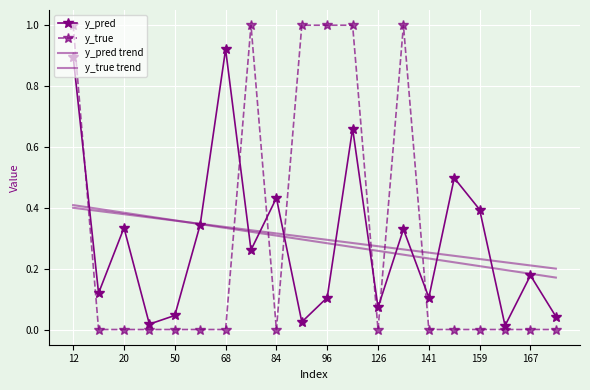

What is the value of the y_pred point at the 11th from the left?

0.1